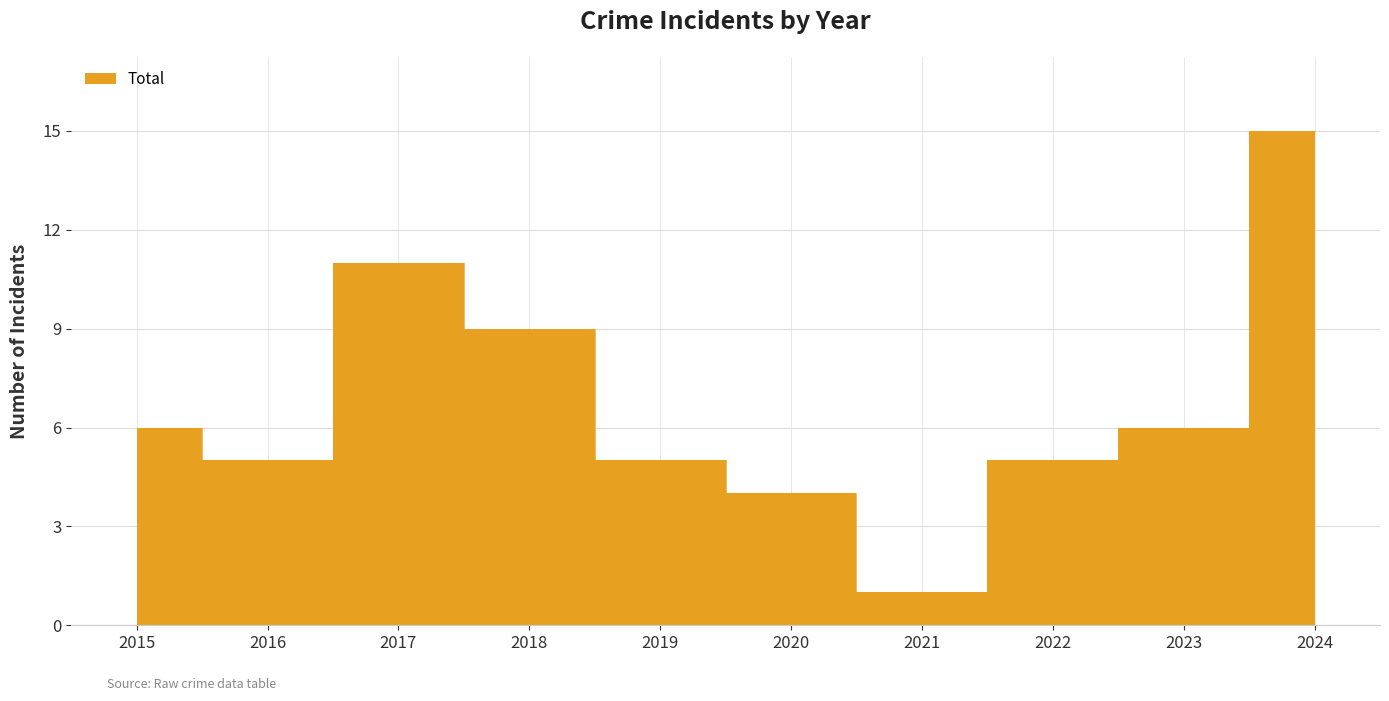

The value of Aggravated Battery at 2015 is 1. True or false?

False